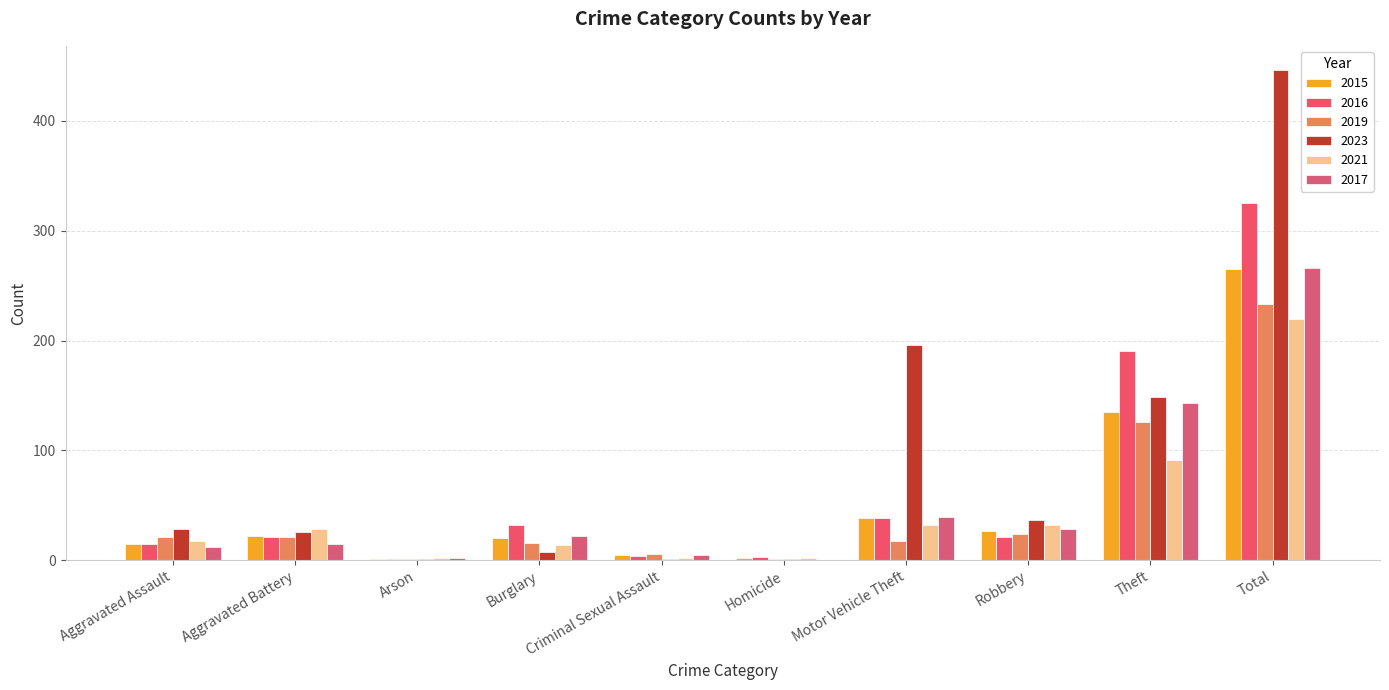

Are the bars grouped side by side (vs. stacked)?

Yes